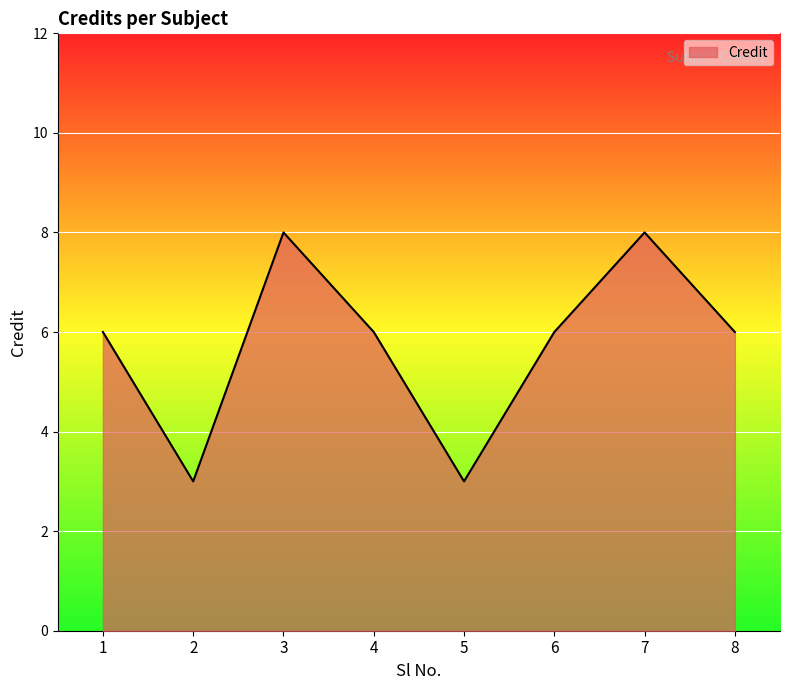

What is the difference between the maximum and second lowest values?

5